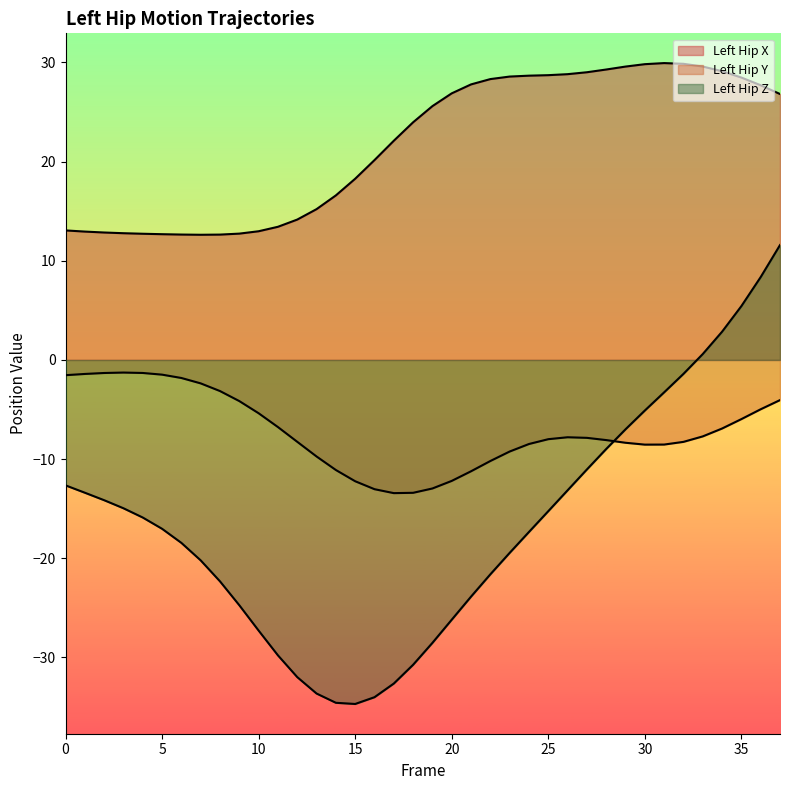

List the labels in order of Left_Hip_Y value, largest first.

3, 4, 2, 1, 5, 0, 6, 7, 8, 37, 9, 36, 10, 35, 11, 34, 33, 26, 27, 25, 28, 12, 32, 29, 24, 31, 30, 23, 13, 22, 14, 21, 20, 15, 19, 16, 18, 17